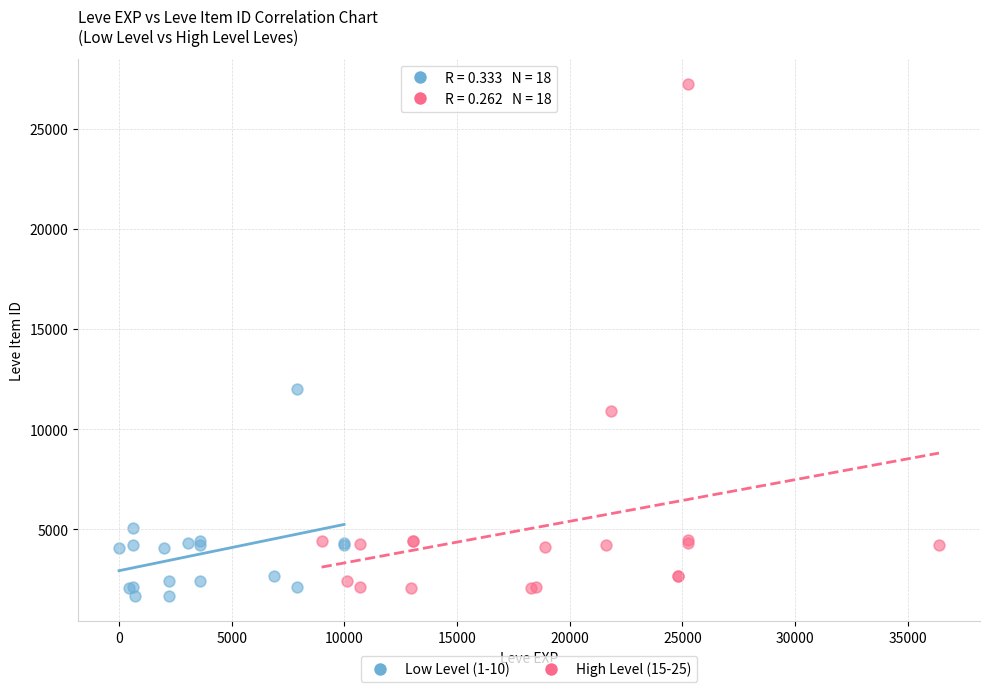

Which series has the widest spread of Y values?

High Level (15-25)